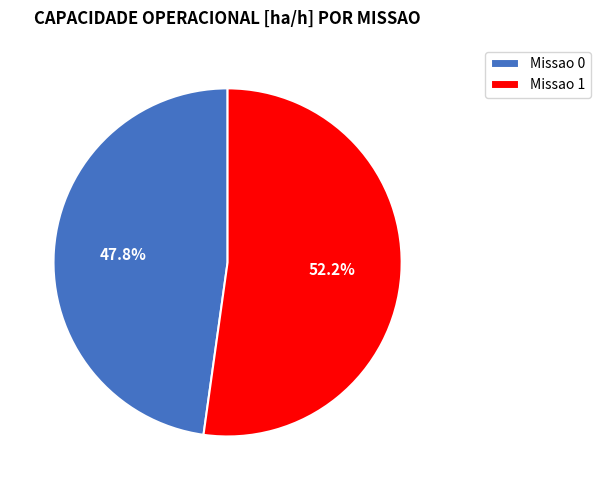

True or false: Missao 1 accounts for 52% of the total.

True